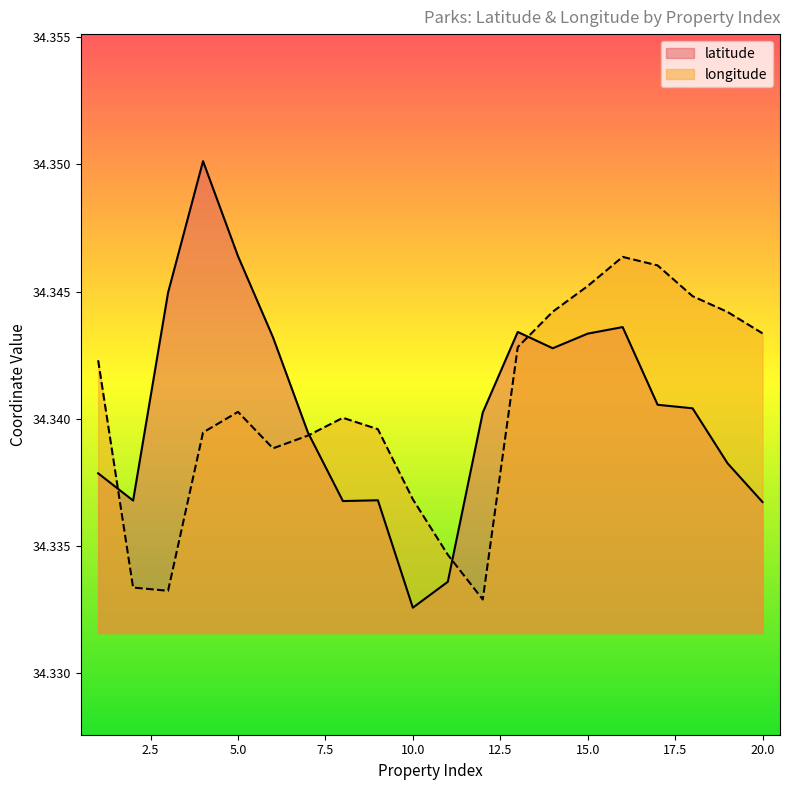

What are all the series names shown in the legend?

latitude, longitude